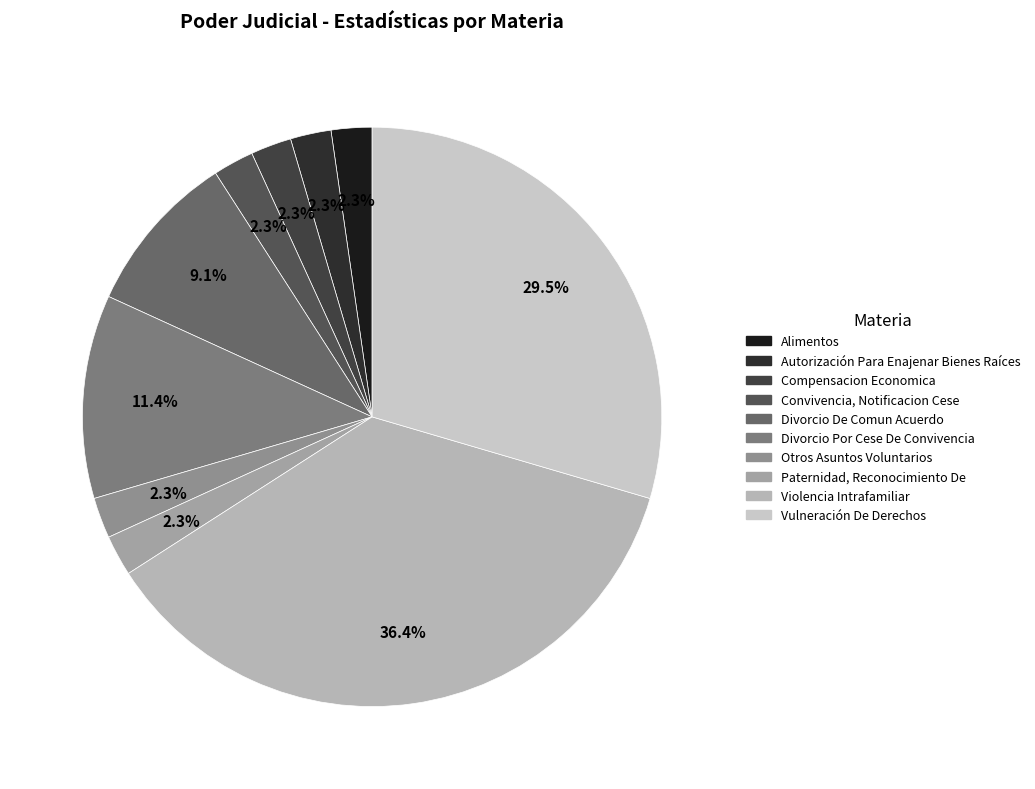

The Alimentos slice represents 14% of the pie. True or false?

False